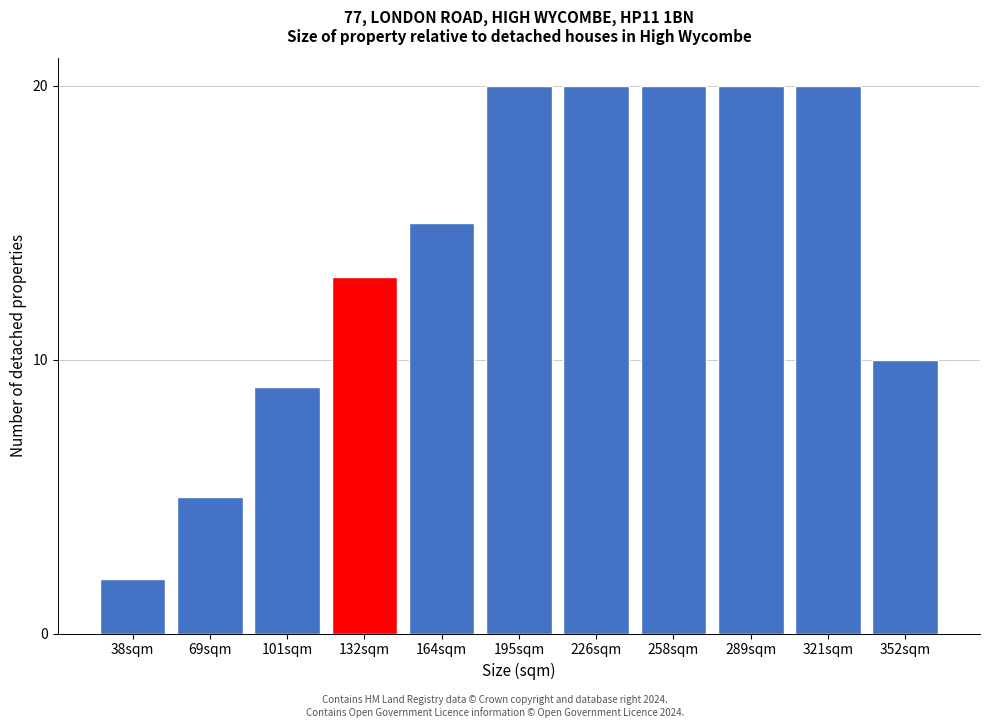

Reading left to right, list all the values displayed in this chart.

38sqm=2	69sqm=5	101sqm=9	132sqm=13	164sqm=15	195sqm=20	226sqm=20	258sqm=20	289sqm=20	321sqm=20	352sqm=10